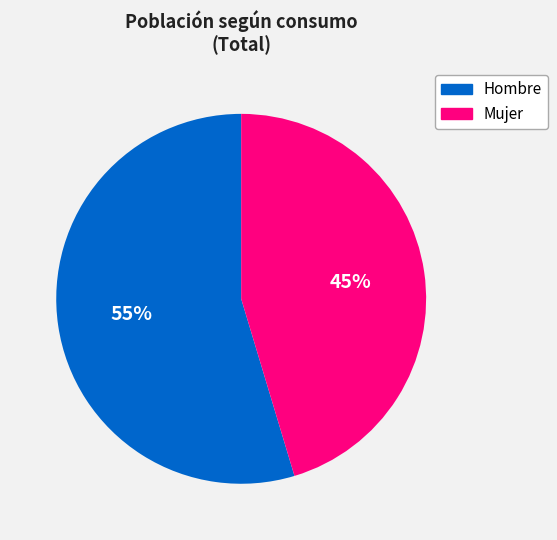

To the nearest percent, what is the combined percentage of Hombre and Mujer?

100%